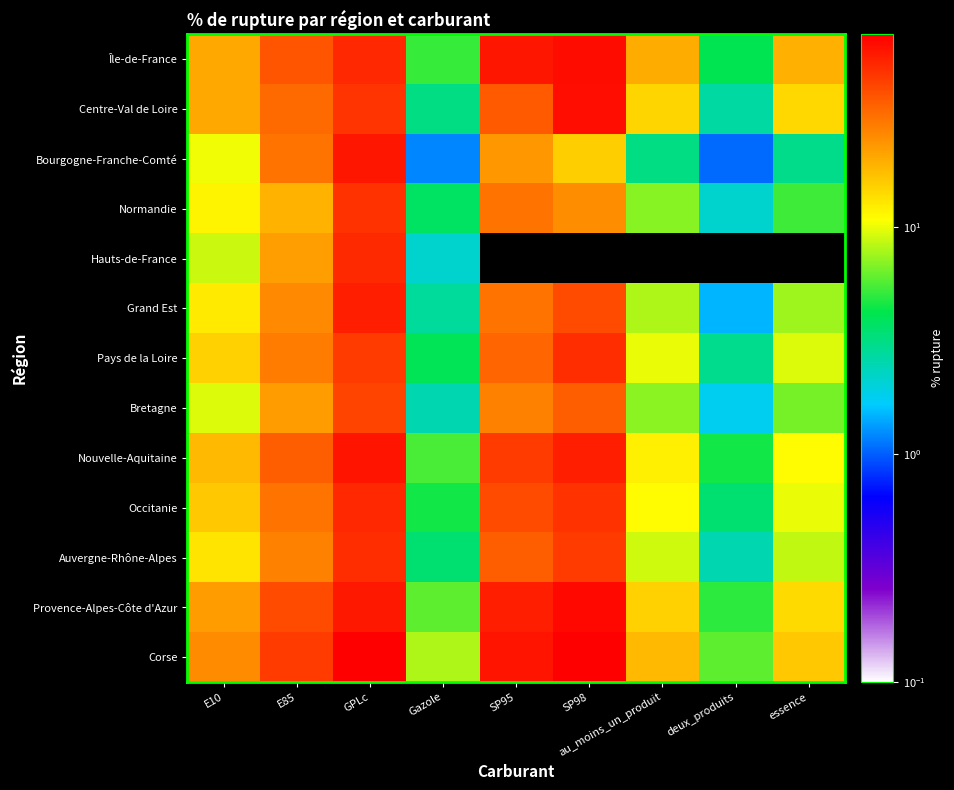

What is the total value across all series at au_moins_un_produit?

134.3